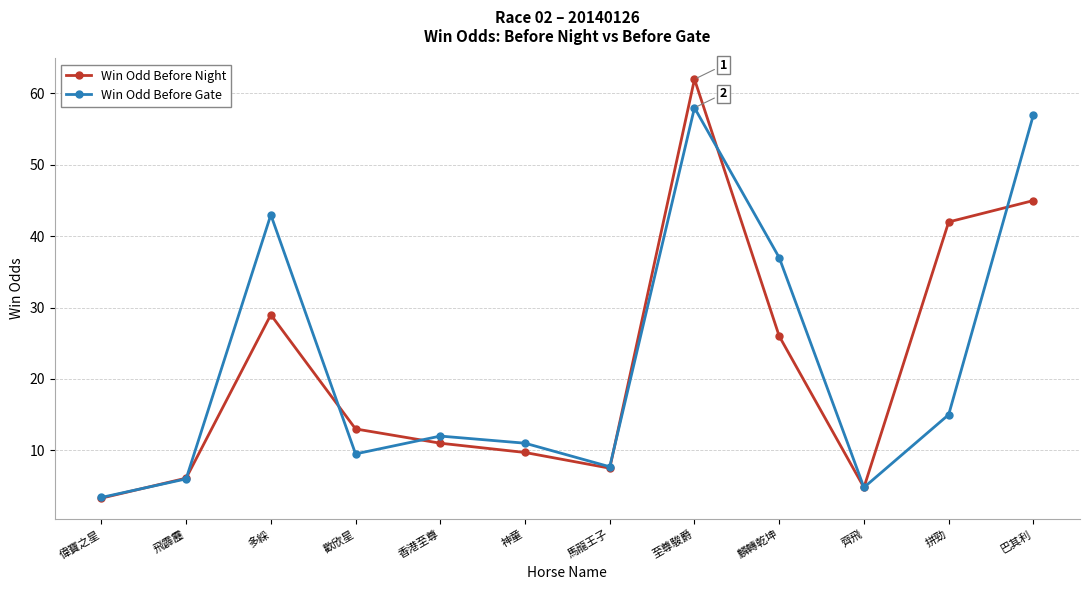

True or false: Win Odd Before Gate has more than 1 points higher than both neighbors.

True